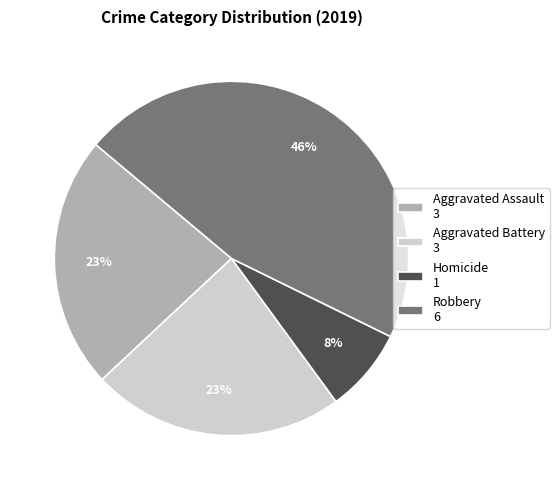

Which category has the smallest portion of the pie?

Homicide 1